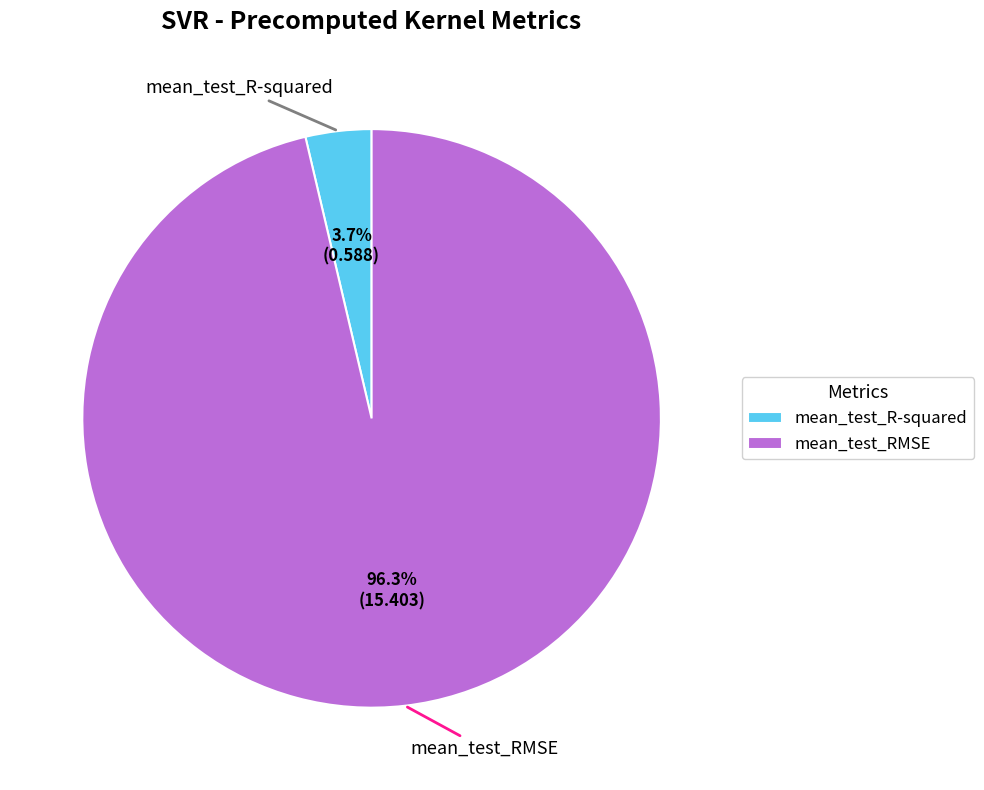

How many segments does this pie chart have?

2